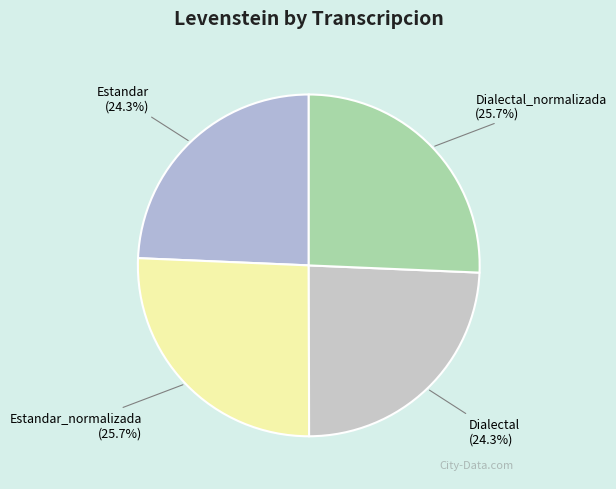

The Estandar slice represents 24% of the pie. True or false?

True